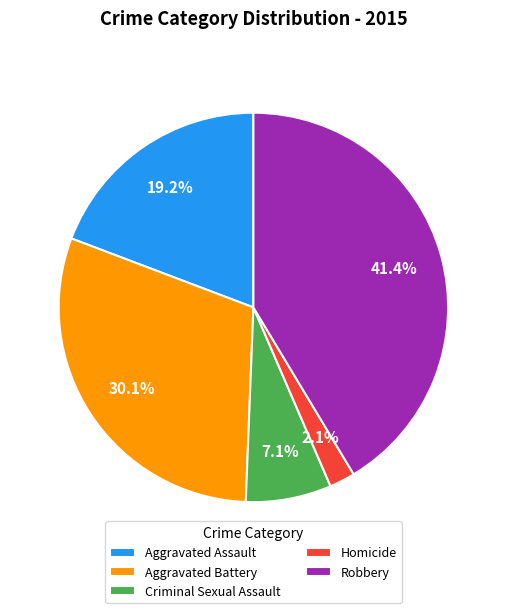

What is the smallest slice in the pie chart?

Homicide